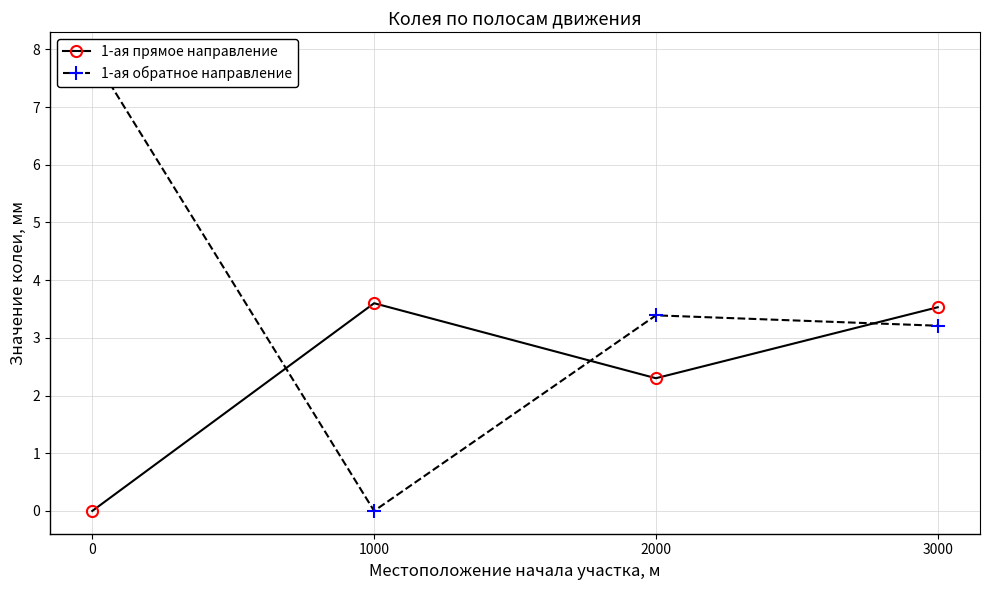

True or false: 1-ая прямое направление has more than 2 points higher than both neighbors.

False